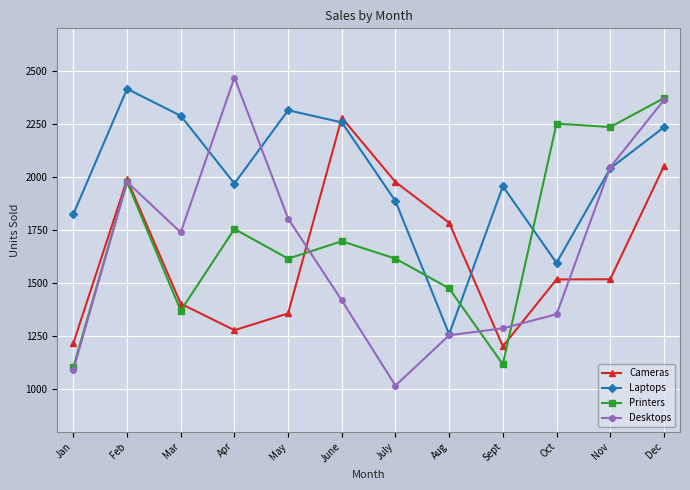

Where does the Desktops series first go above 1739?

Feb